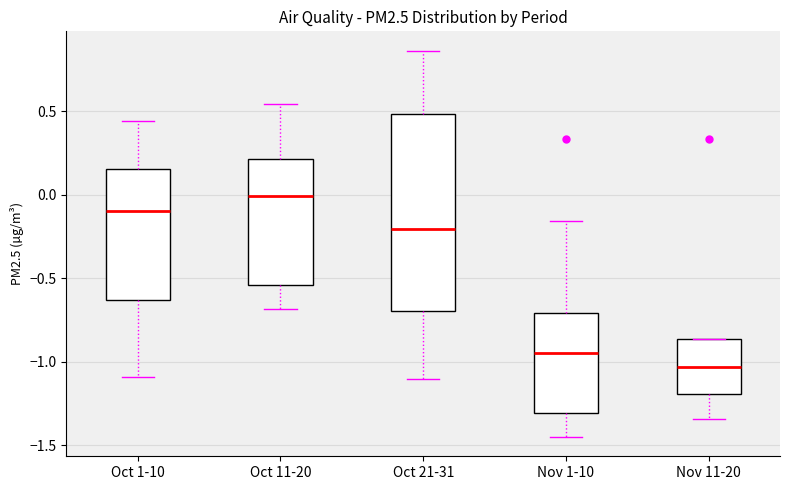

Which box is the tallest, from its lower edge to its upper edge?

Oct 21-31